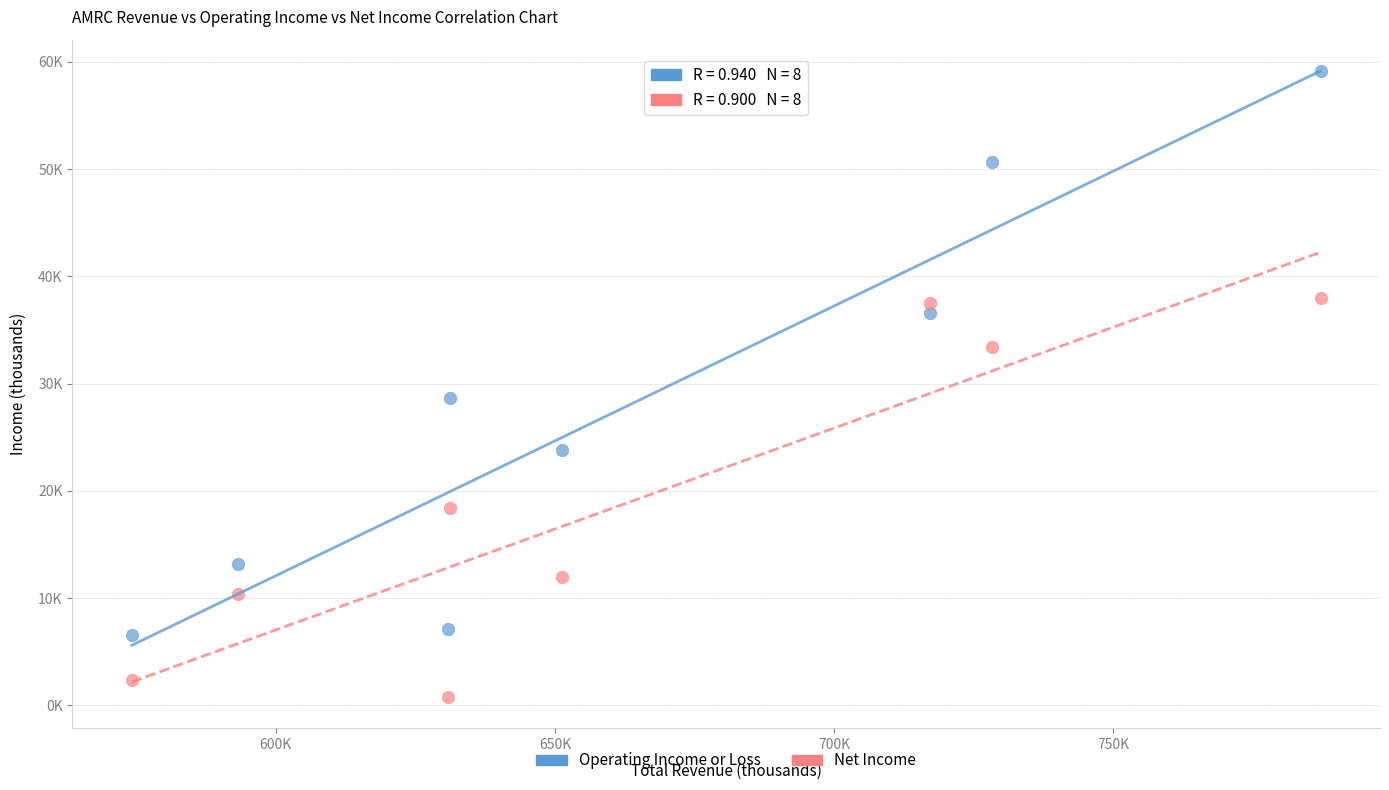

Which series reaches the maximum Y coordinate?

Operating Income or Loss